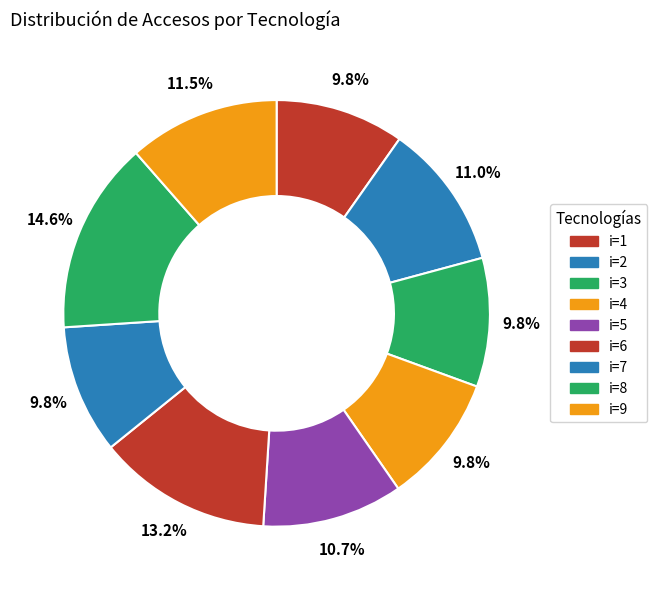

Rank the categories by value from highest to lowest.

8, 6, 9, 2, 5, 1, 3, 4, 7